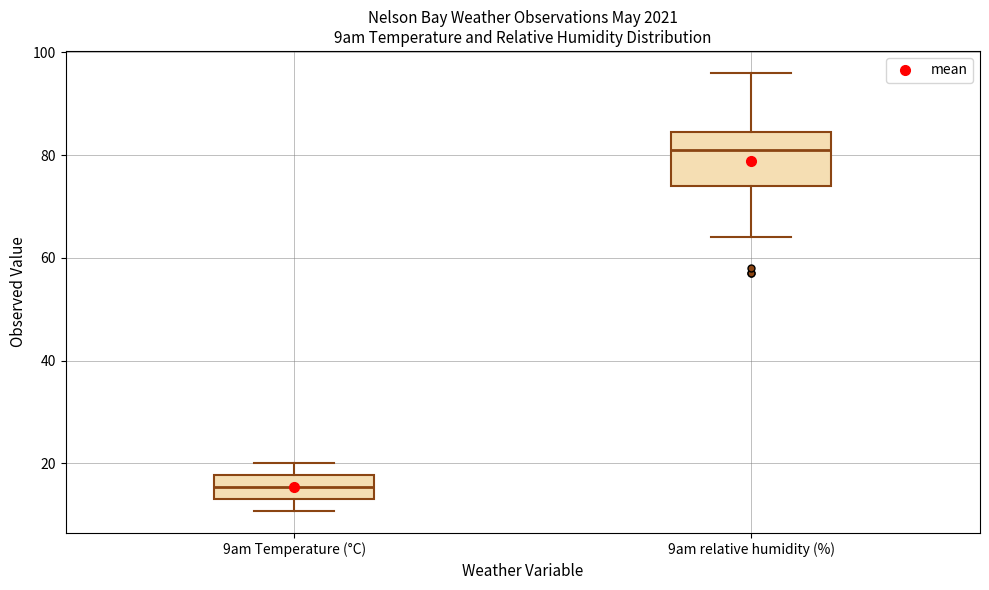

Reading left to right, read every box against the y-axis: the position of its median line, the range the box covers, and the ends of its whiskers. The values are not printed on the chart, so give them approximately, as read against the axis.

9am Temperature (°C): median 16, box 14 to 18, whiskers 10 to 20
9am relative humidity (%): median 82, box 74 to 84, whiskers 64 to 96